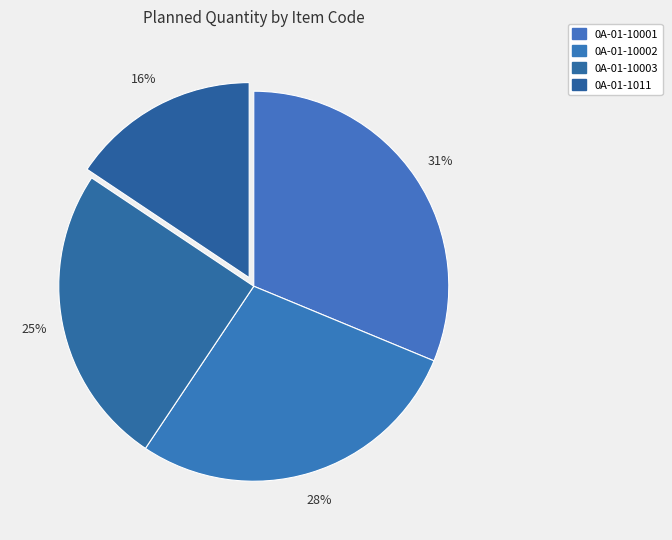

Combined, what portion of the pie is 0A-01-10001 and 0A-01-1011?

46.9%